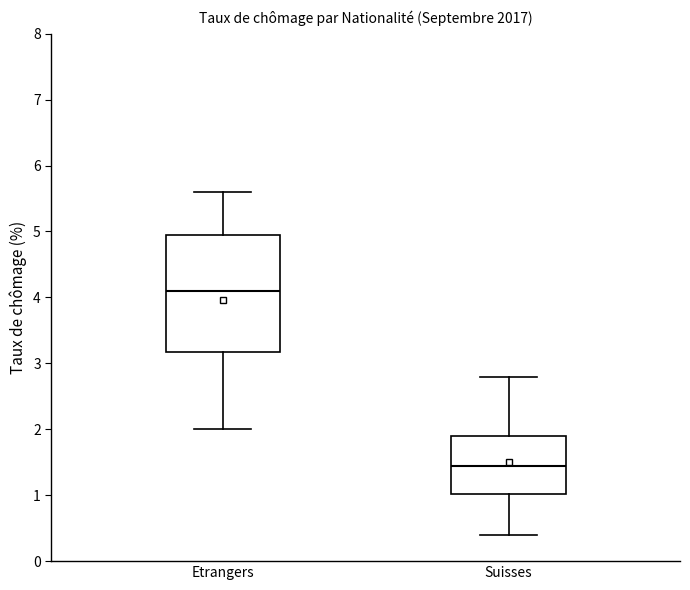

Comparing the boxes themselves (not the whiskers), which one is the tallest?

Etrangers